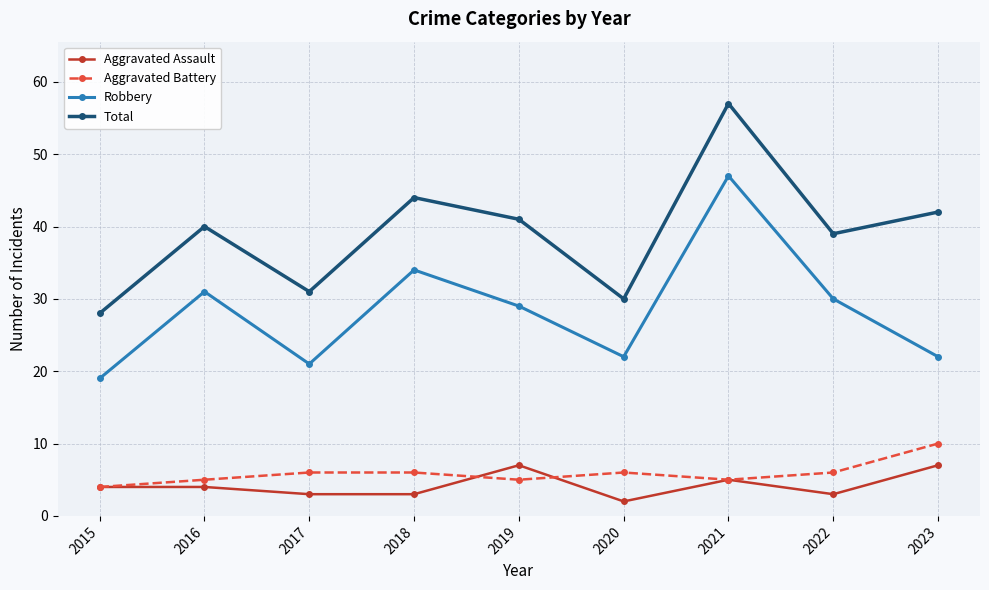

How many interior local valleys does the Aggravated Battery series have?

2